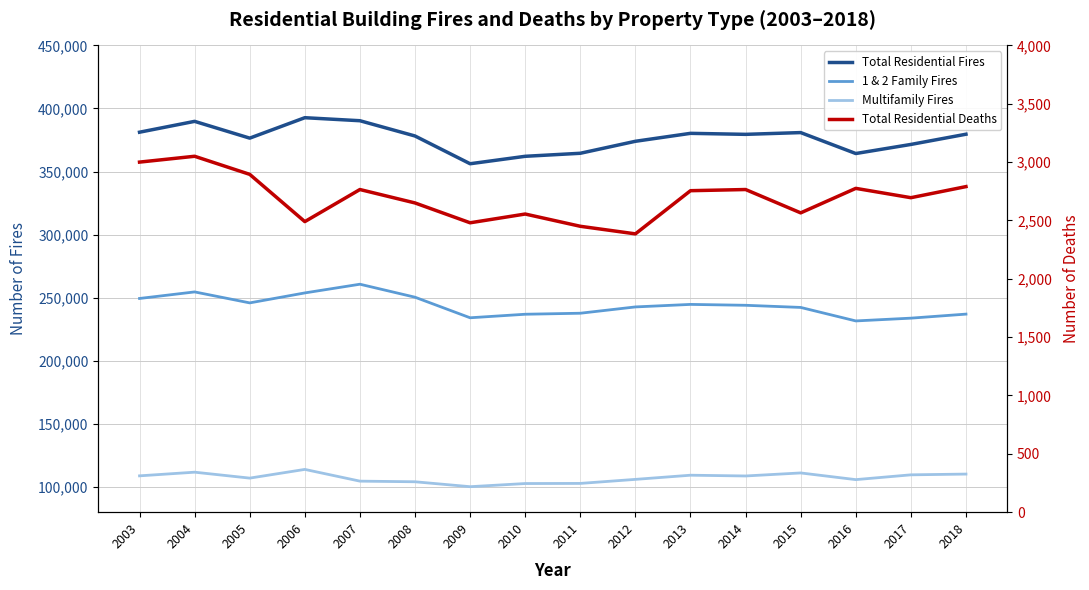

What is the greatest value displayed?

392700